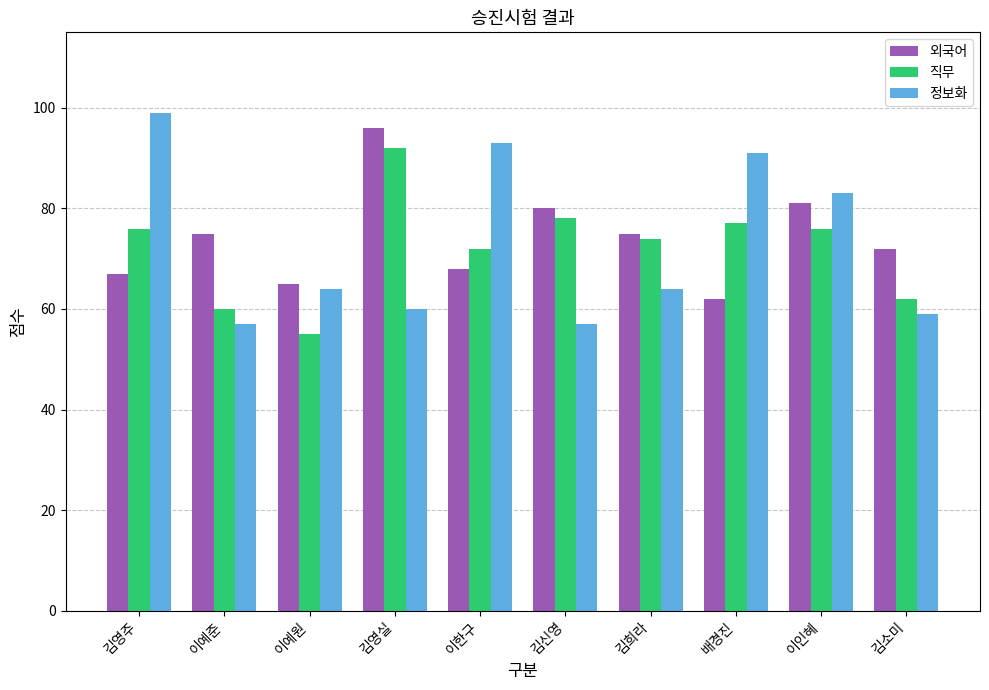

Reading right to left, transcribe all the data shown in this chart.

외국어: 김소미=72	이인혜=81	배경진=62	김희라=75	김신영=80	이한구=68	김영실=96	이예원=65	이예준=75	김영주=67
직무: 김소미=62	이인혜=76	배경진=77	김희라=74	김신영=78	이한구=72	김영실=92	이예원=55	이예준=60	김영주=76
정보화: 김소미=59	이인혜=83	배경진=91	김희라=64	김신영=57	이한구=93	김영실=60	이예원=64	이예준=57	김영주=99